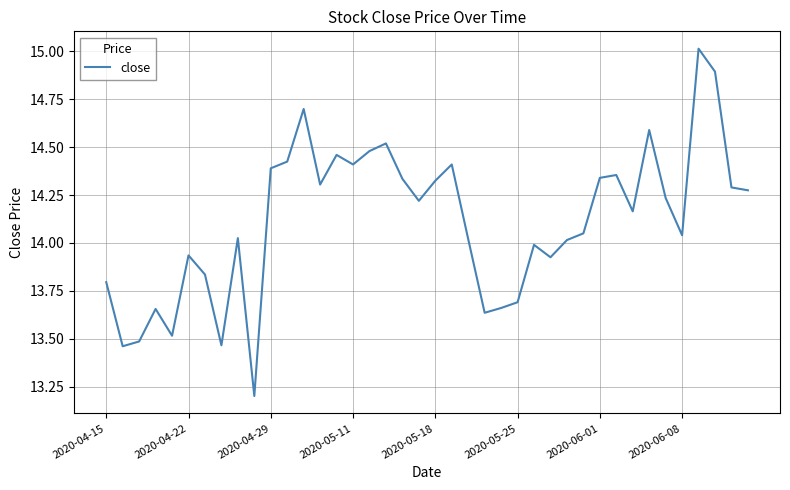

What is the minimum value shown in the chart?

13.2